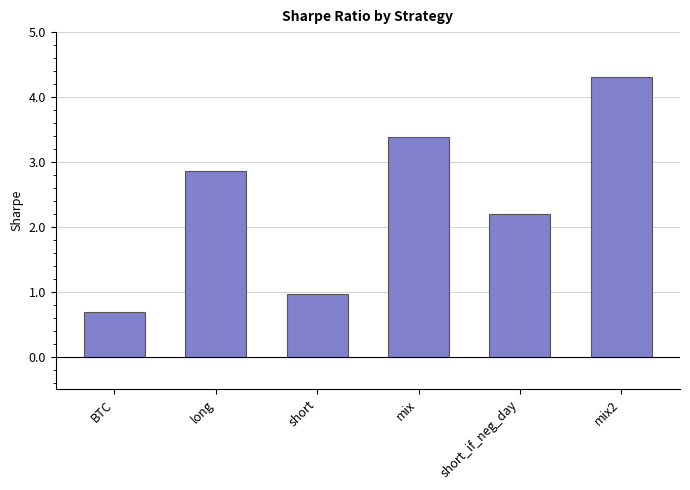

What position from the left is short_if_neg_day?

5